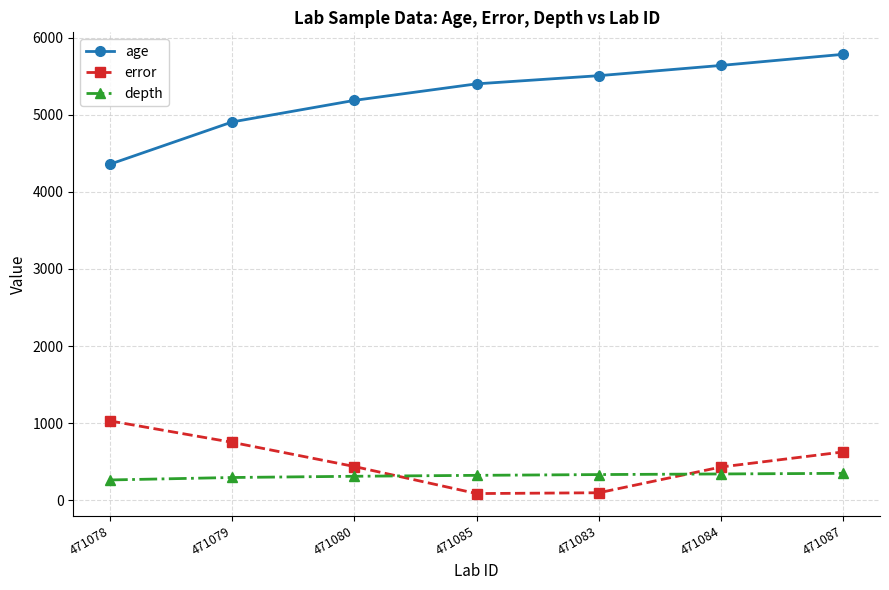

At how many categories does at least one series exceed 3776?

7